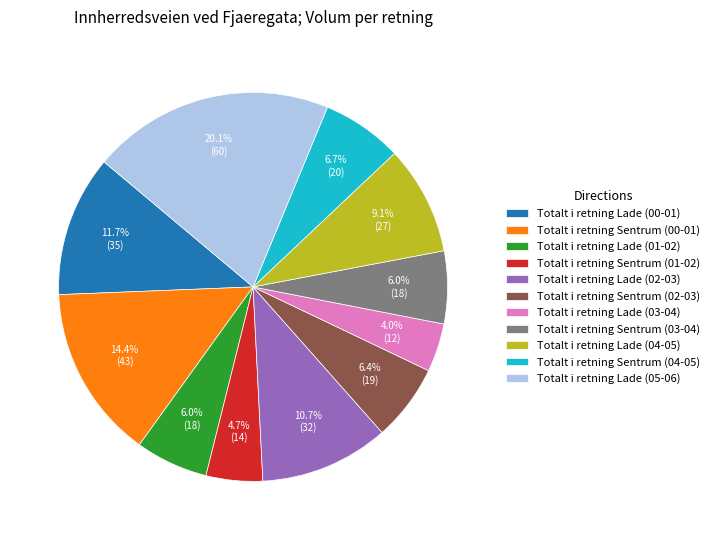

Combined, what portion of the pie is Totalt i retning Lade (05-06) and Totalt i retning Sentrum (01-02)?

24.8%